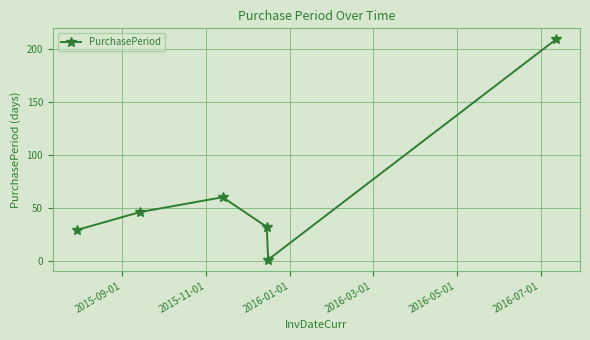

What is the sum of all values?

377